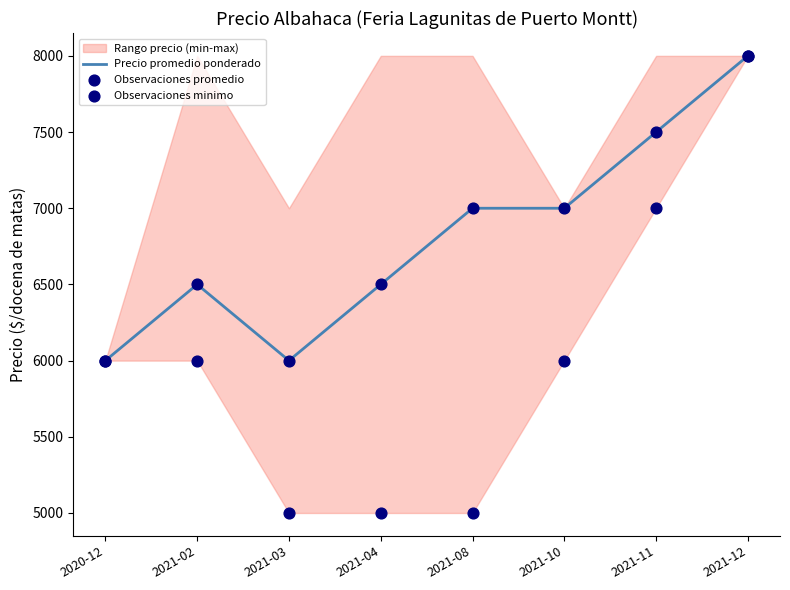

What is the maximum value for Precio promedio ponderado?

8000